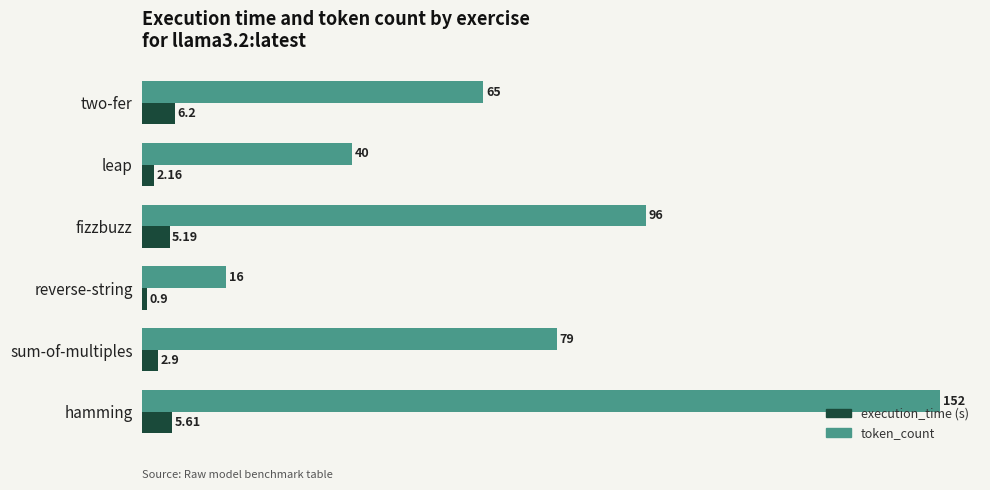

At which category does the chart reach its peak across all series?

hamming